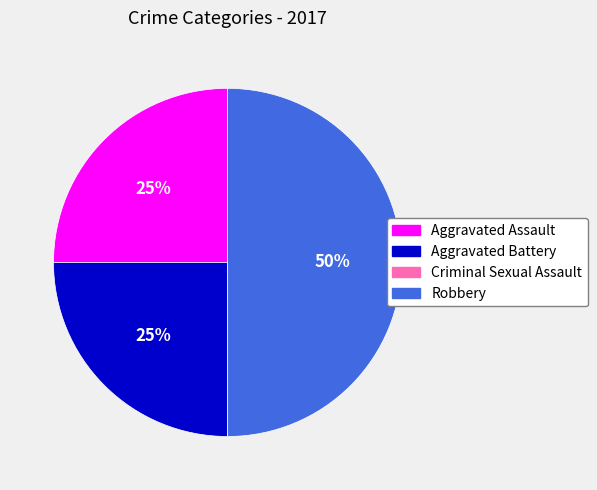

Which category has the biggest portion of the pie?

Robbery